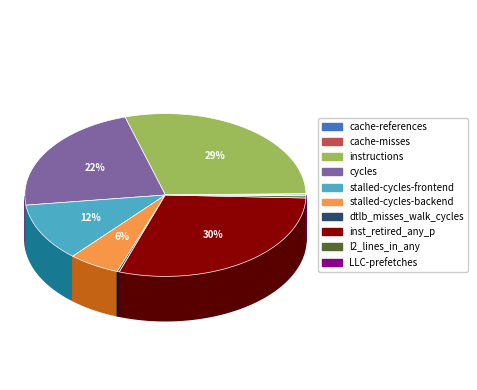

What percentage do l2_lines_in_any and cycles together represent?

22.8%